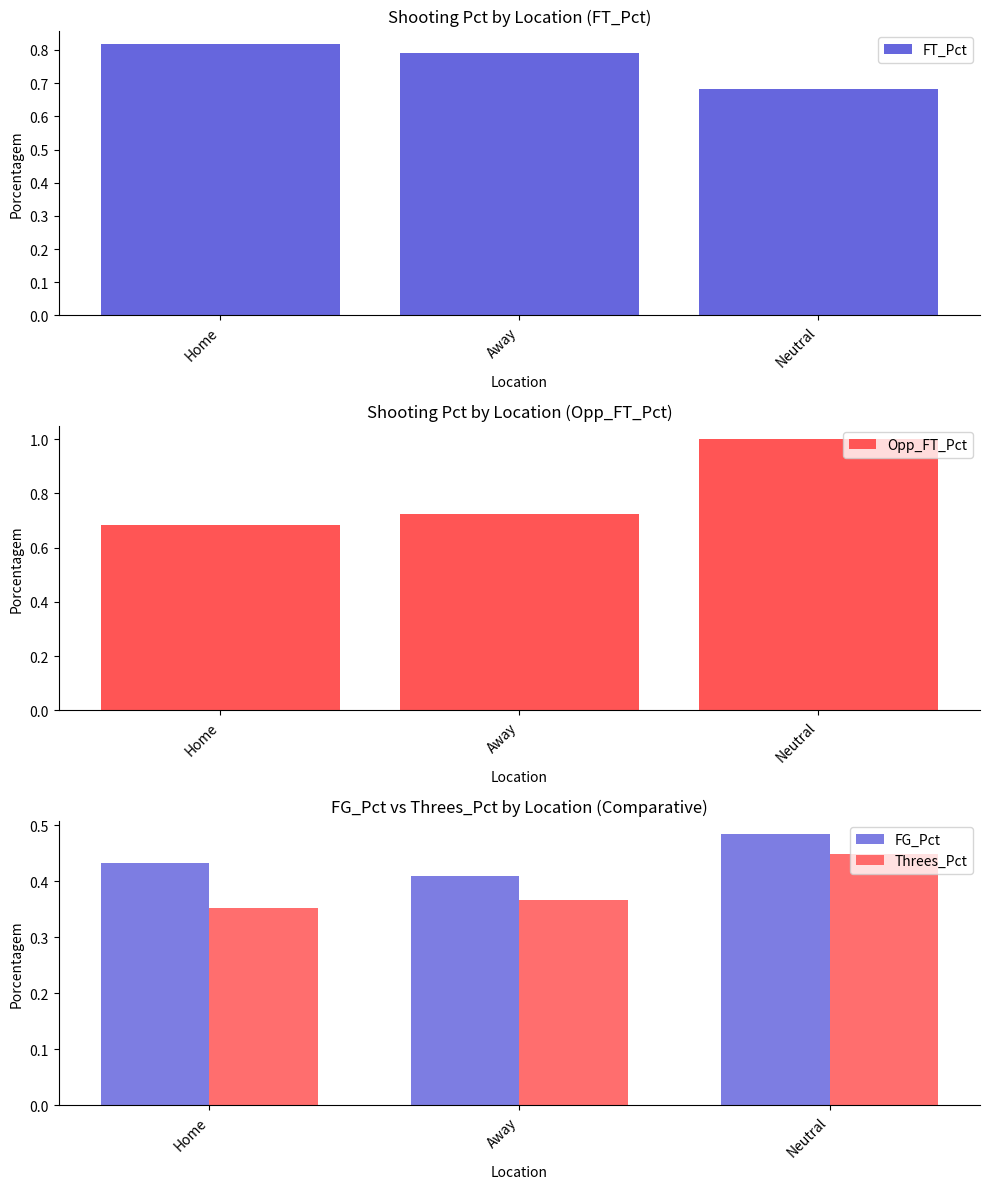

True or false: FT_Pct has a value of 1.4 at Away.

False